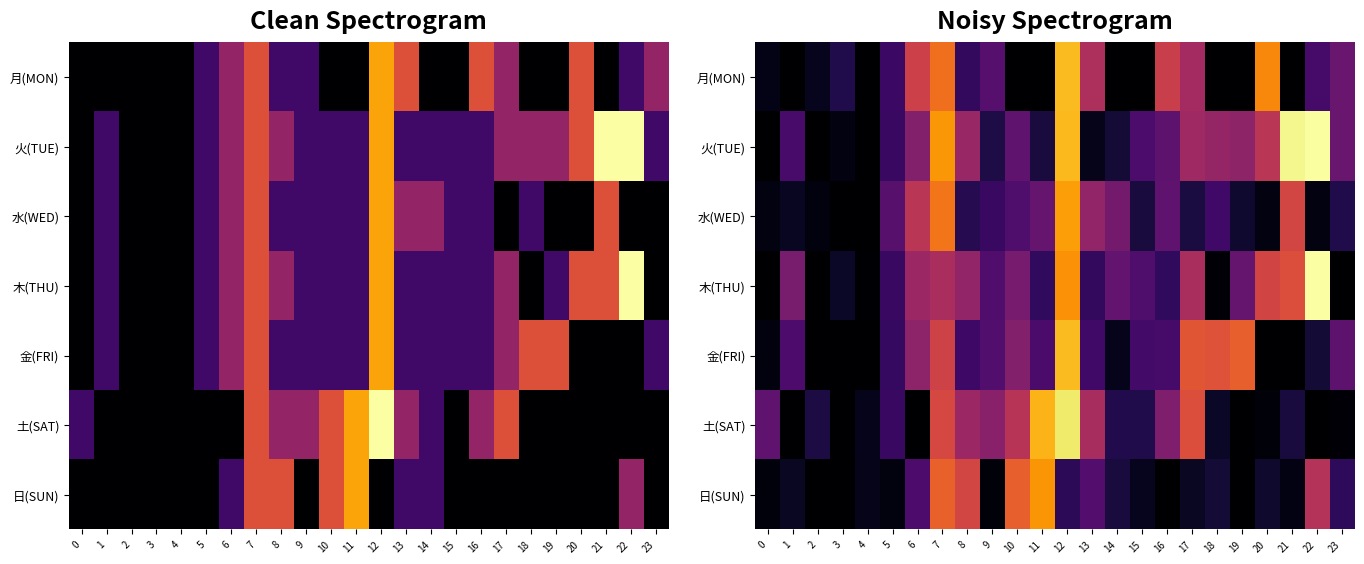

What is the greatest value displayed?

4.8